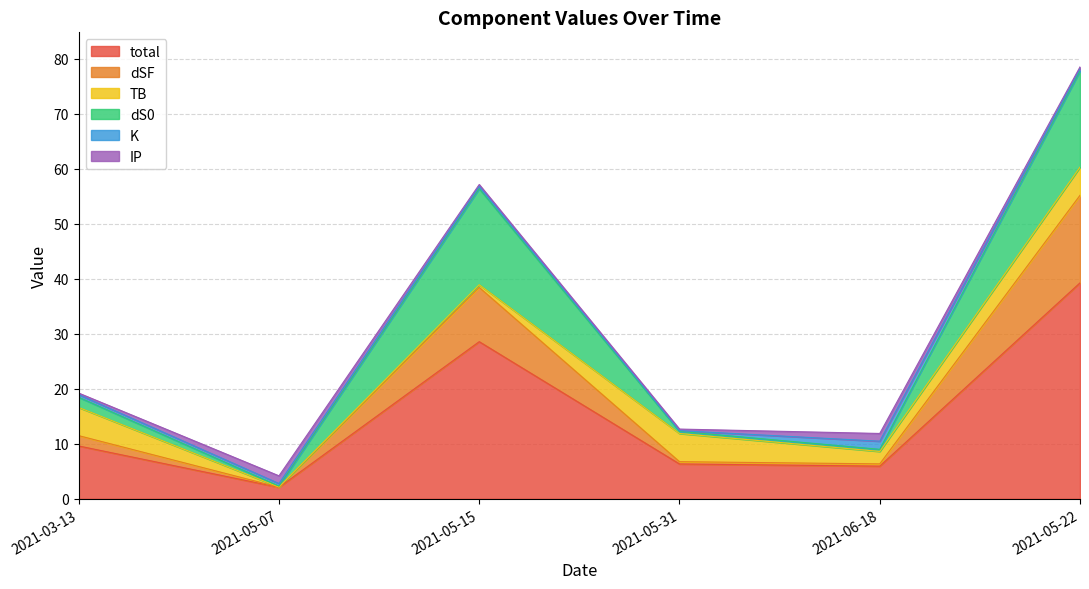

At which category does total reach its first local valley?

2021-05-07